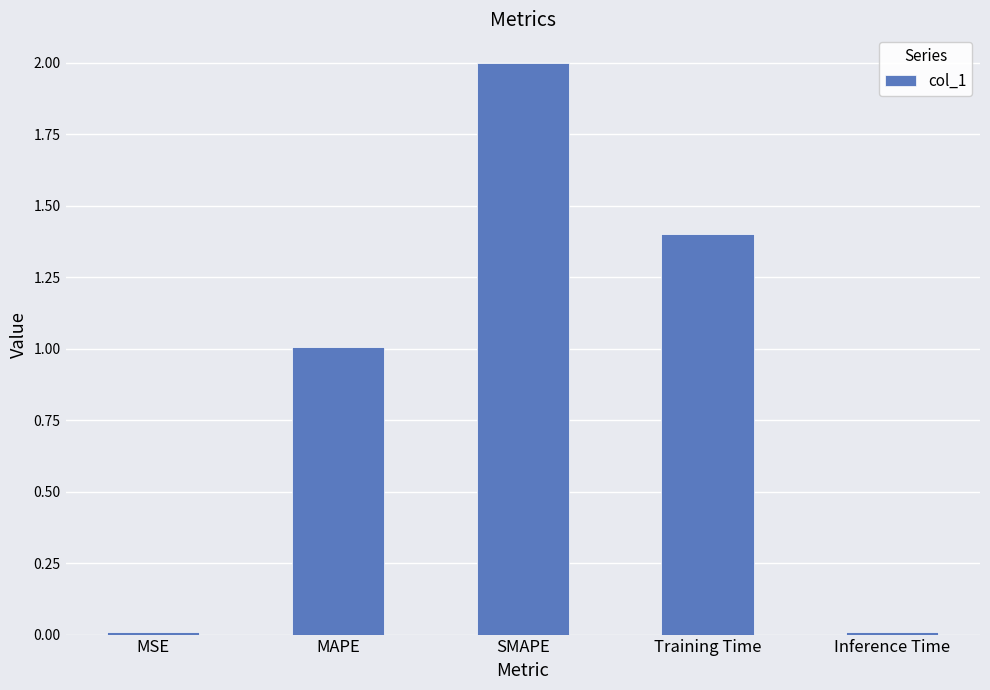

What position from the right is Inference Time?

1